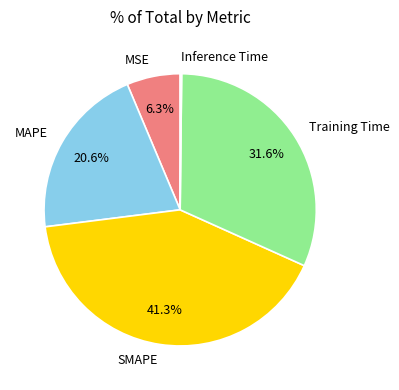

How much of the chart is everything except MAPE?

79.4%